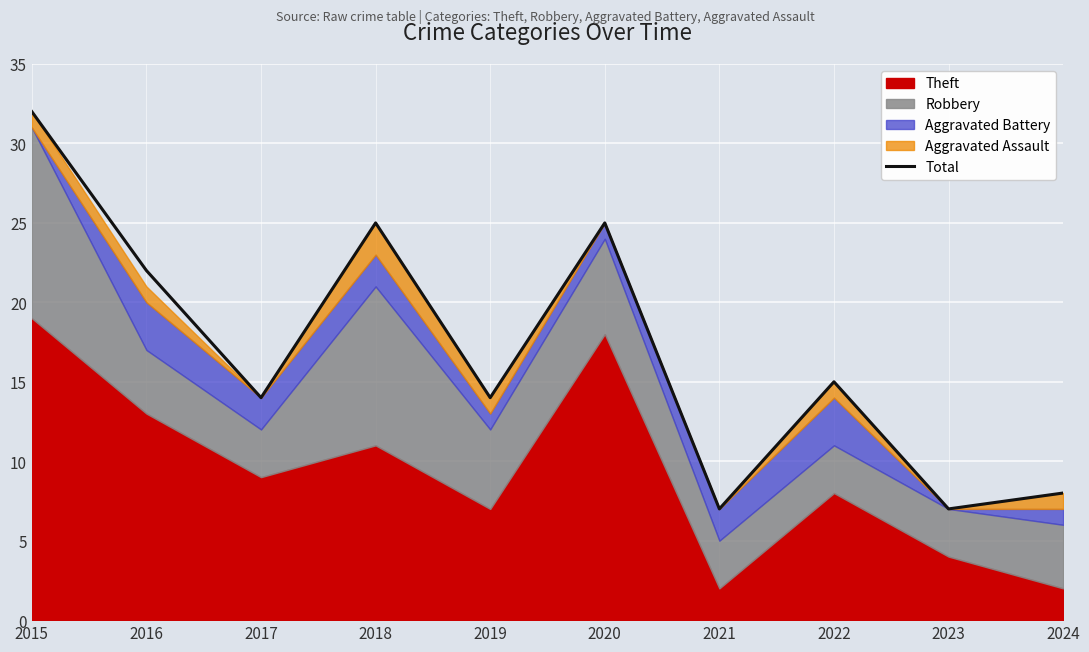

What is the average value?

17